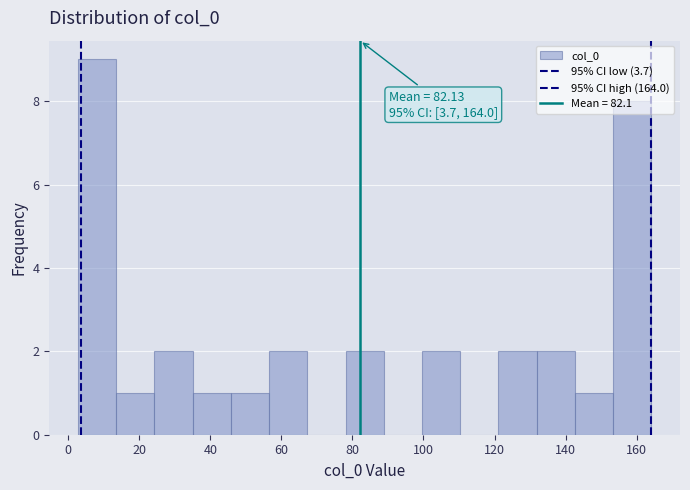

Which range on the x-axis has the tallest bar?

2 to 14